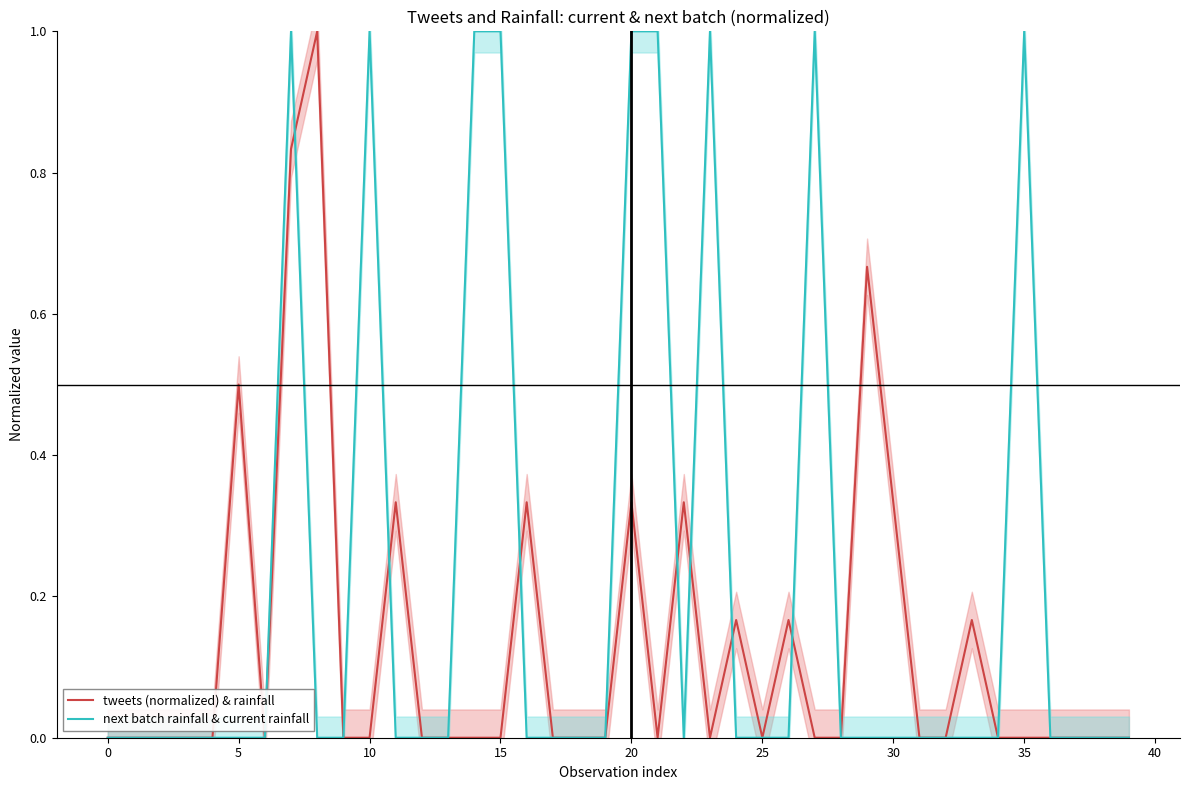

Is it true that next batch rainfall & current rainfall equals 1.0 at 20?

True